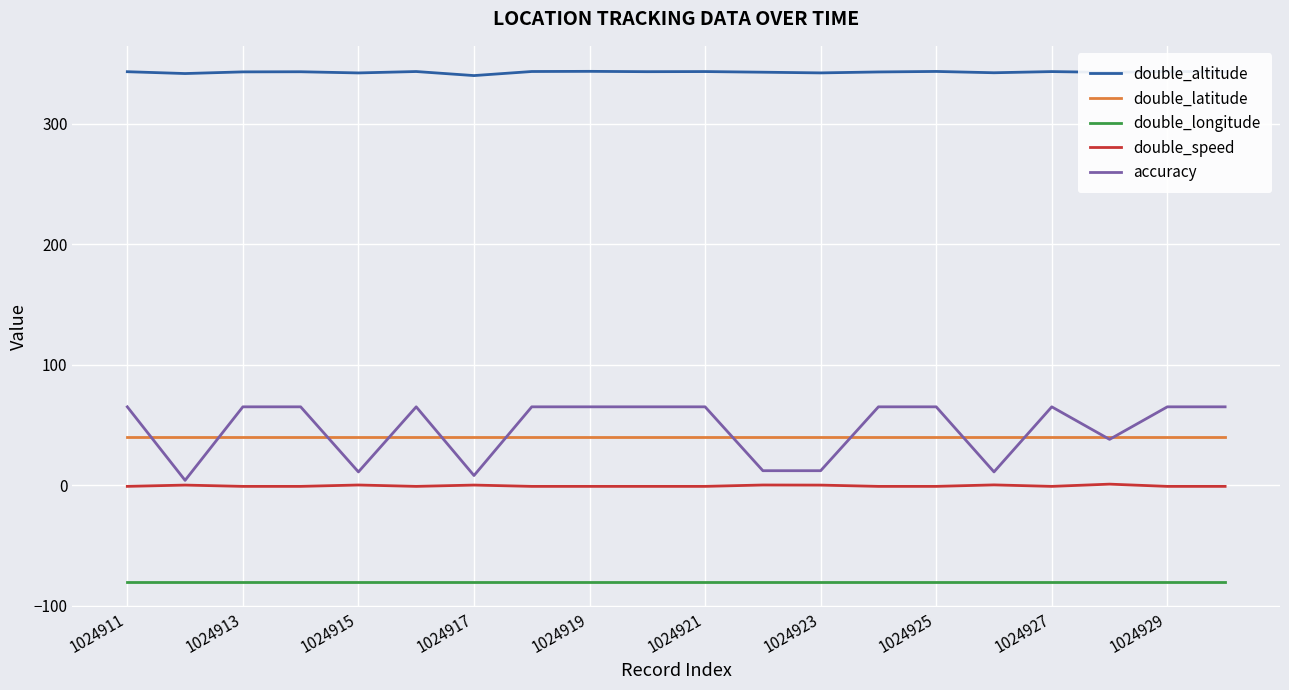

What is the difference between the maximum and minimum values in the double_altitude series?

3.5